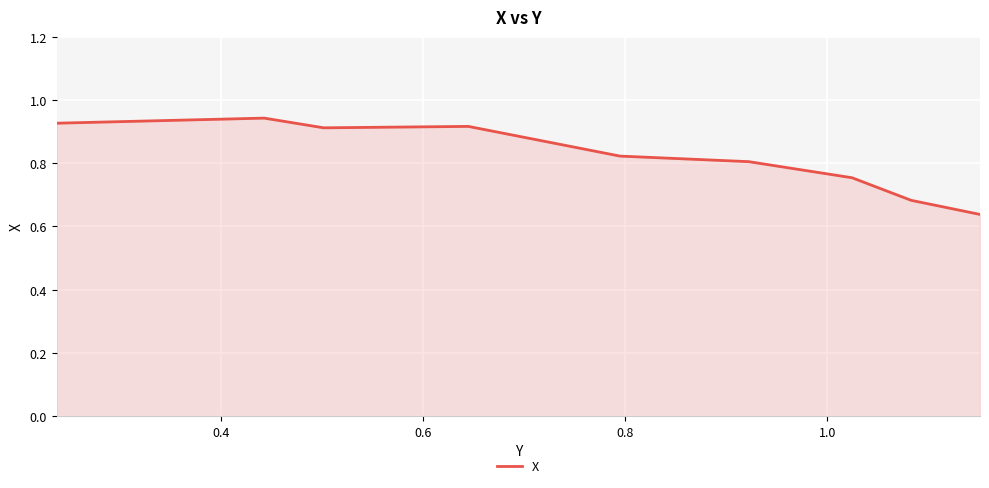

Does the chart have visible grid lines?

Yes